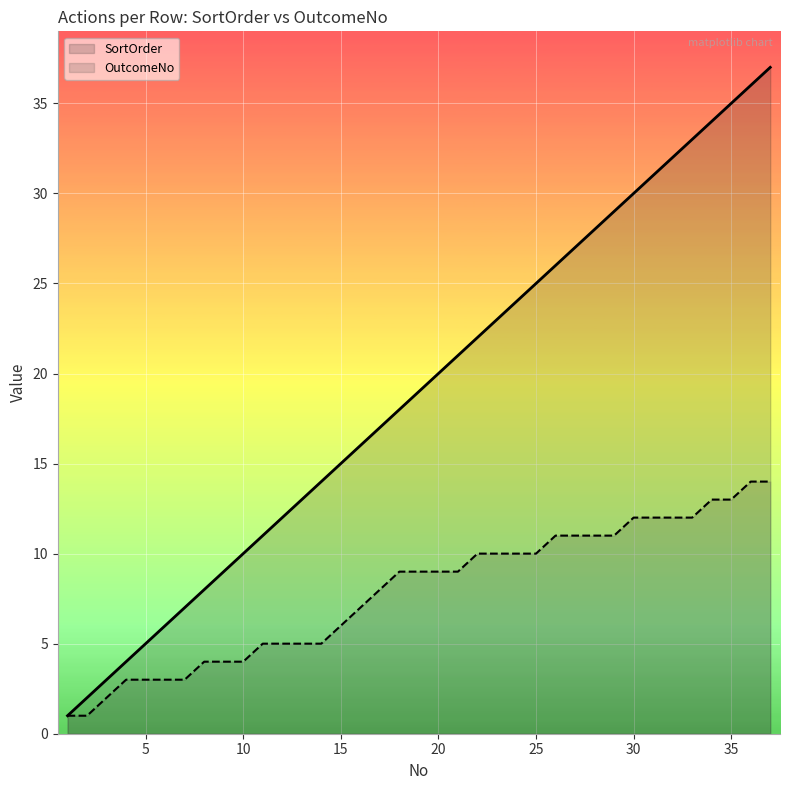

Which series has the largest range (max minus min)?

SortOrder